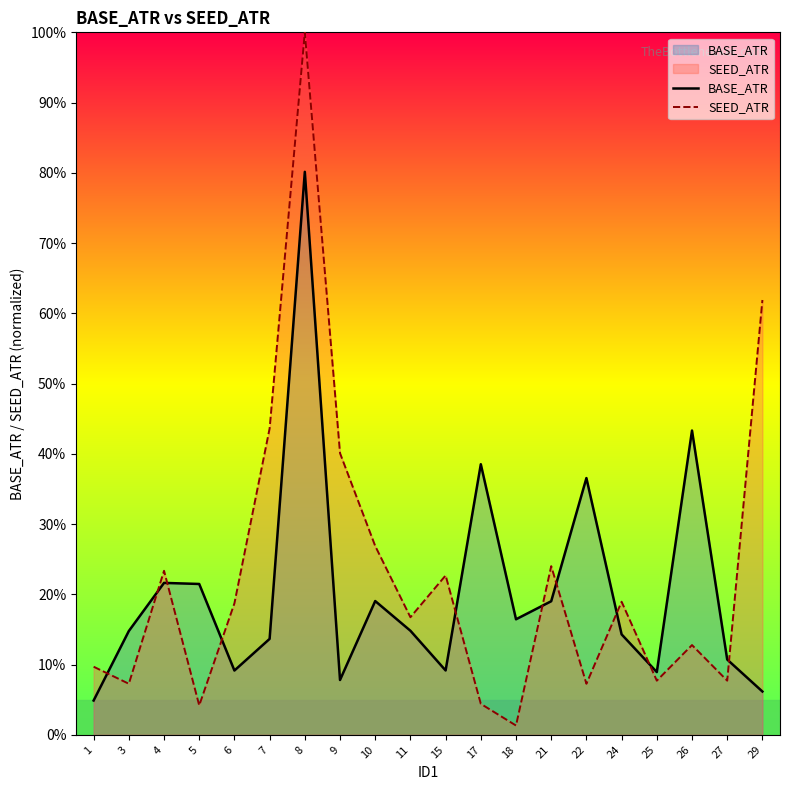

Rank the series by their maximum value, from highest to lowest.

SEED_ATR, BASE_ATR